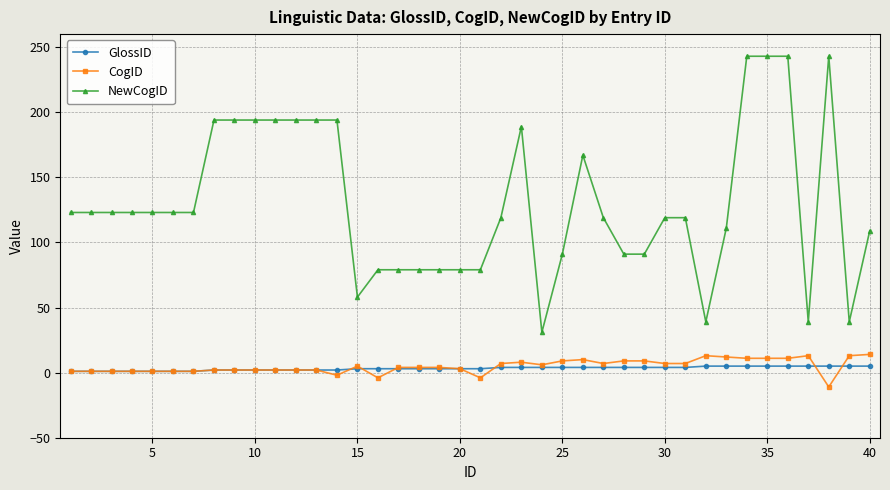

What is the greatest value displayed?

243